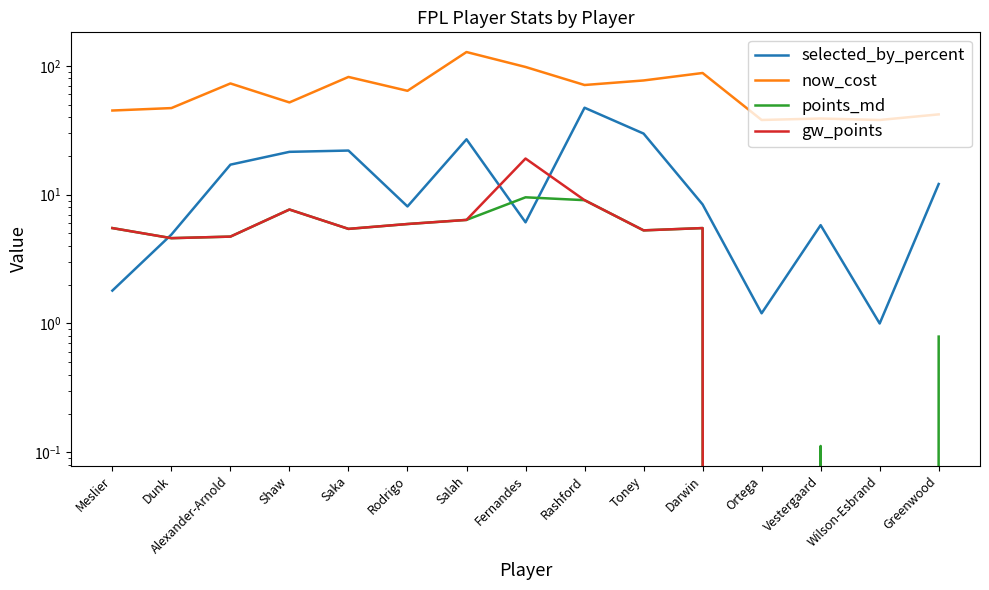

What is the total value across all series at Wilson-Esbrand?

39.0